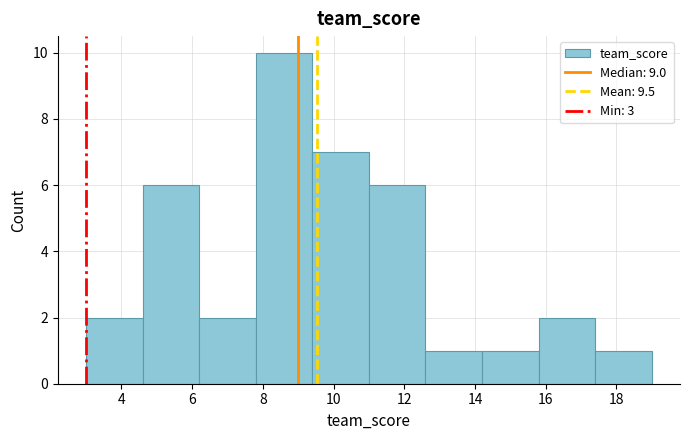

How tall is the bar that spans 12.6 to 14.2 on the x-axis? The values are not printed on the chart, so give them approximately, as read against the axis.

1